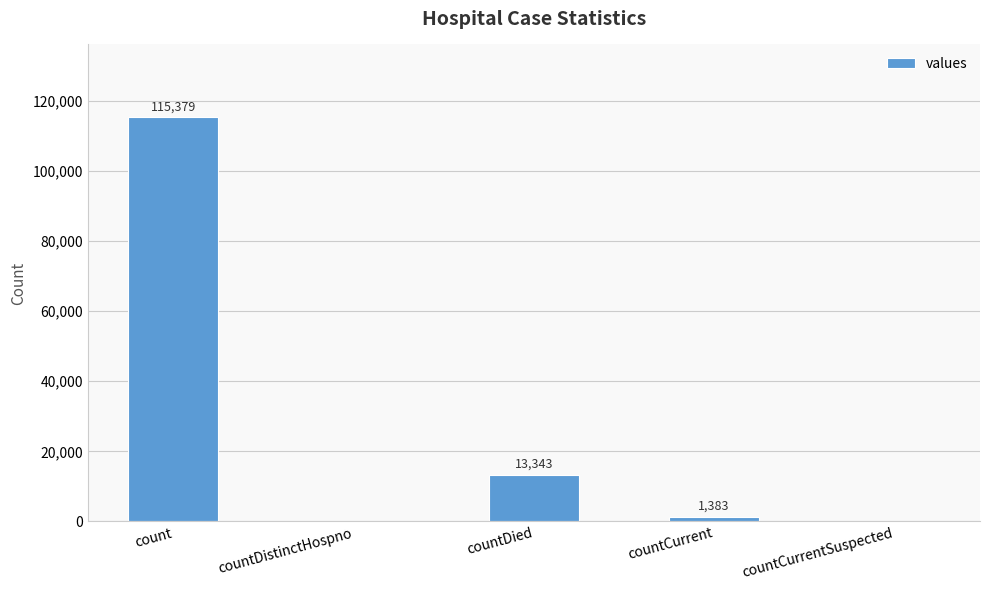

True or false: the data shows 115379 at count.

True